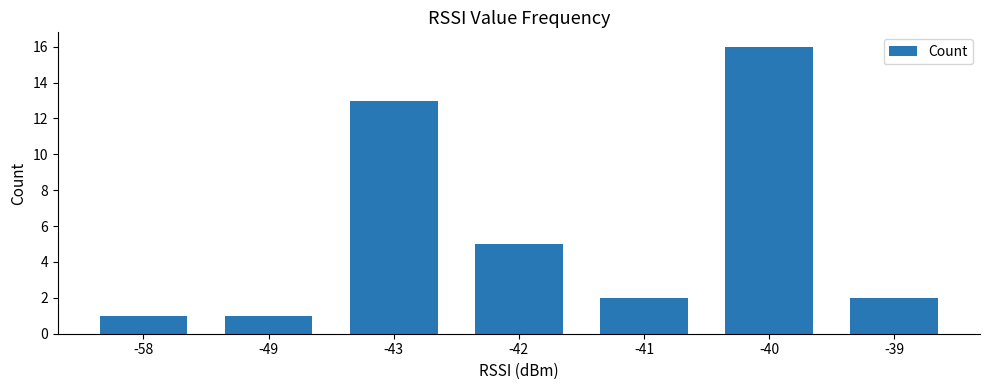

True or false: the data shows 5 at -42.

True